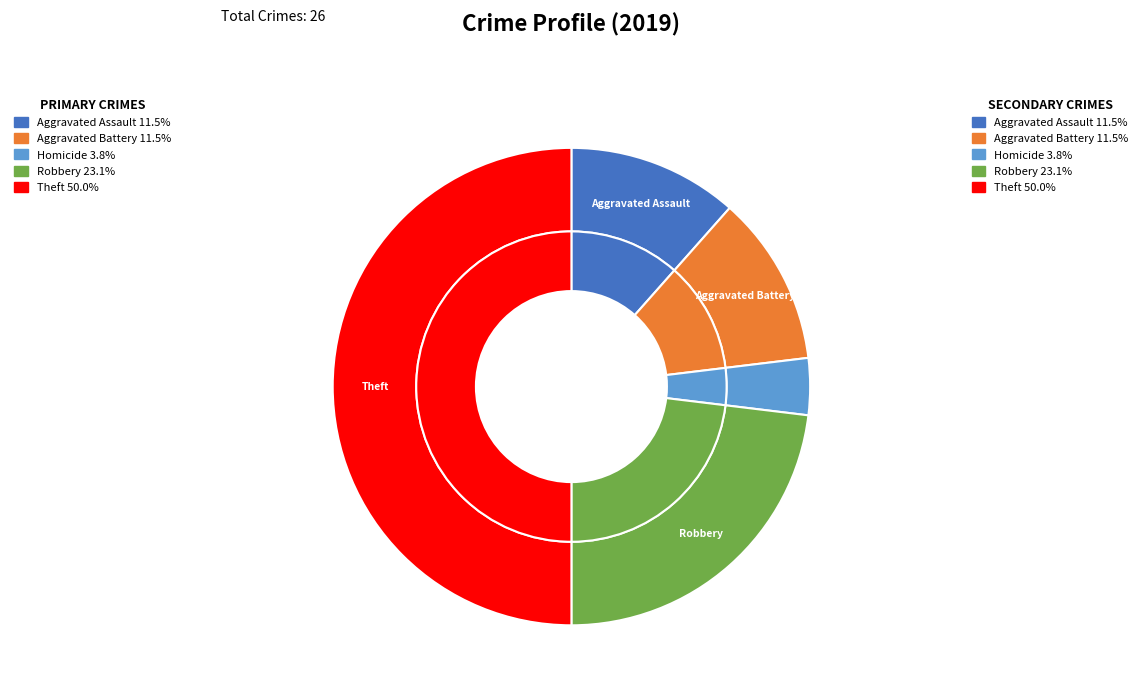

What is the largest slice in the pie chart?

Theft